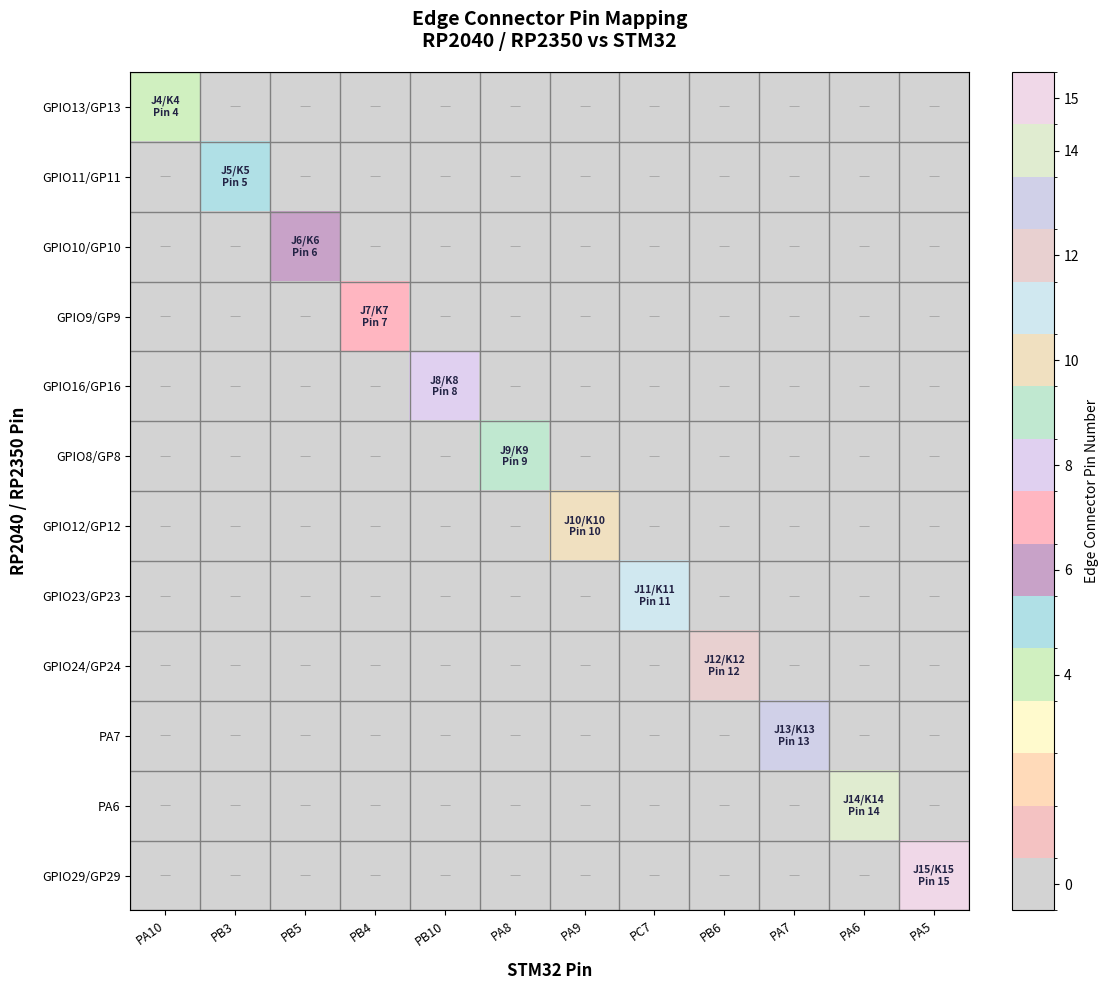

Which has a higher value, PB5 or PA5?

PB5